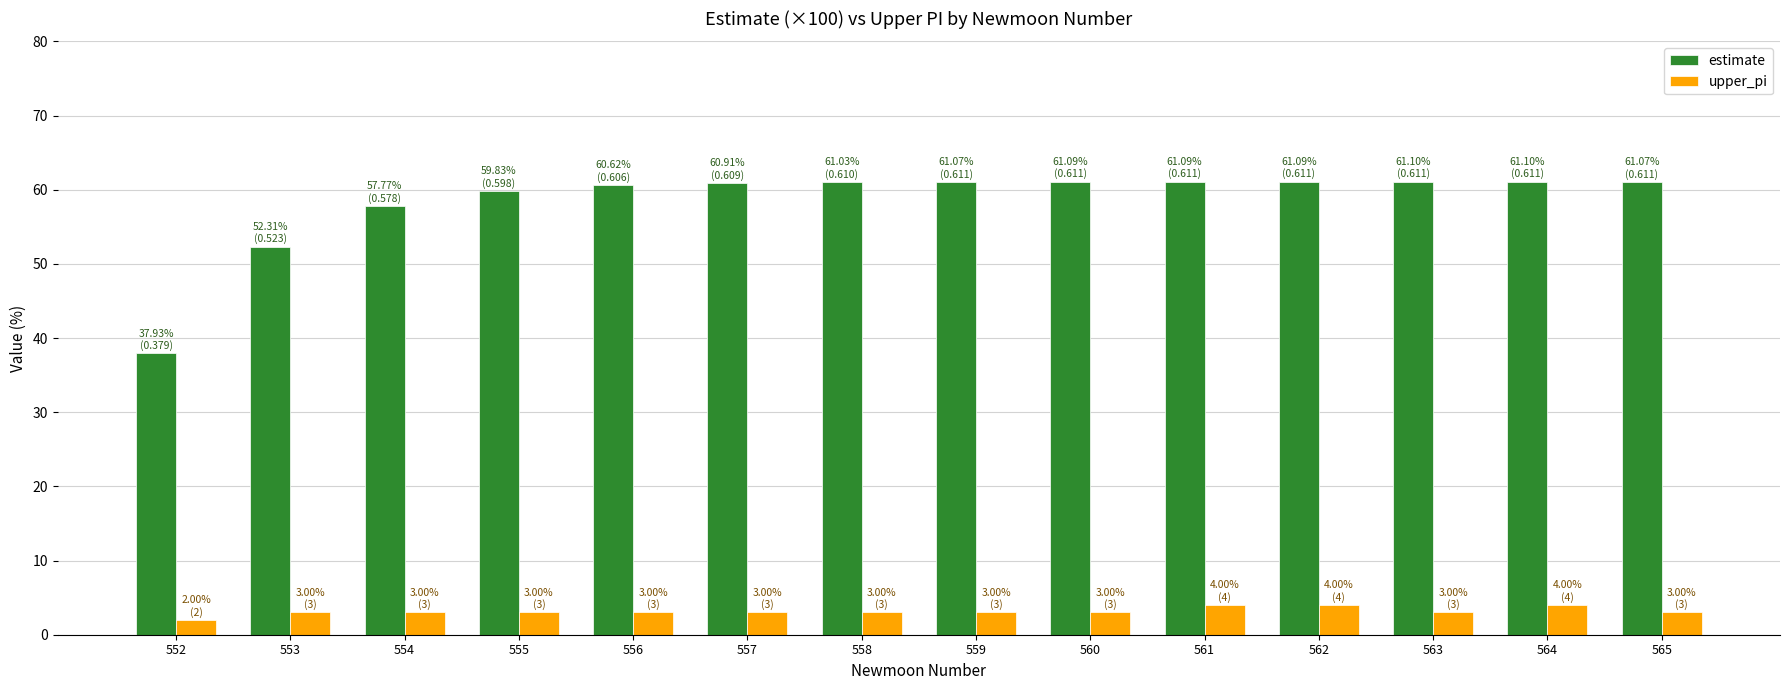

What is the maximum value for upper_pi?

4.0